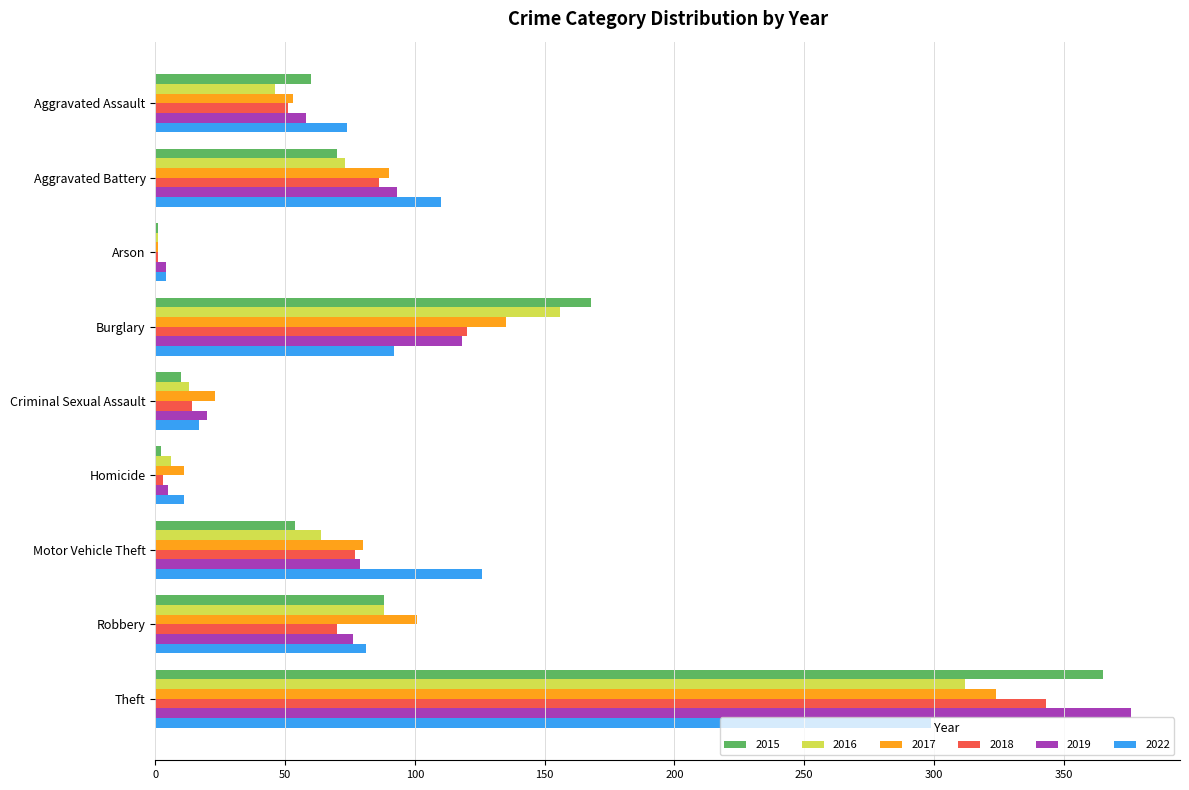

Read the 2018 value at Arson.

1